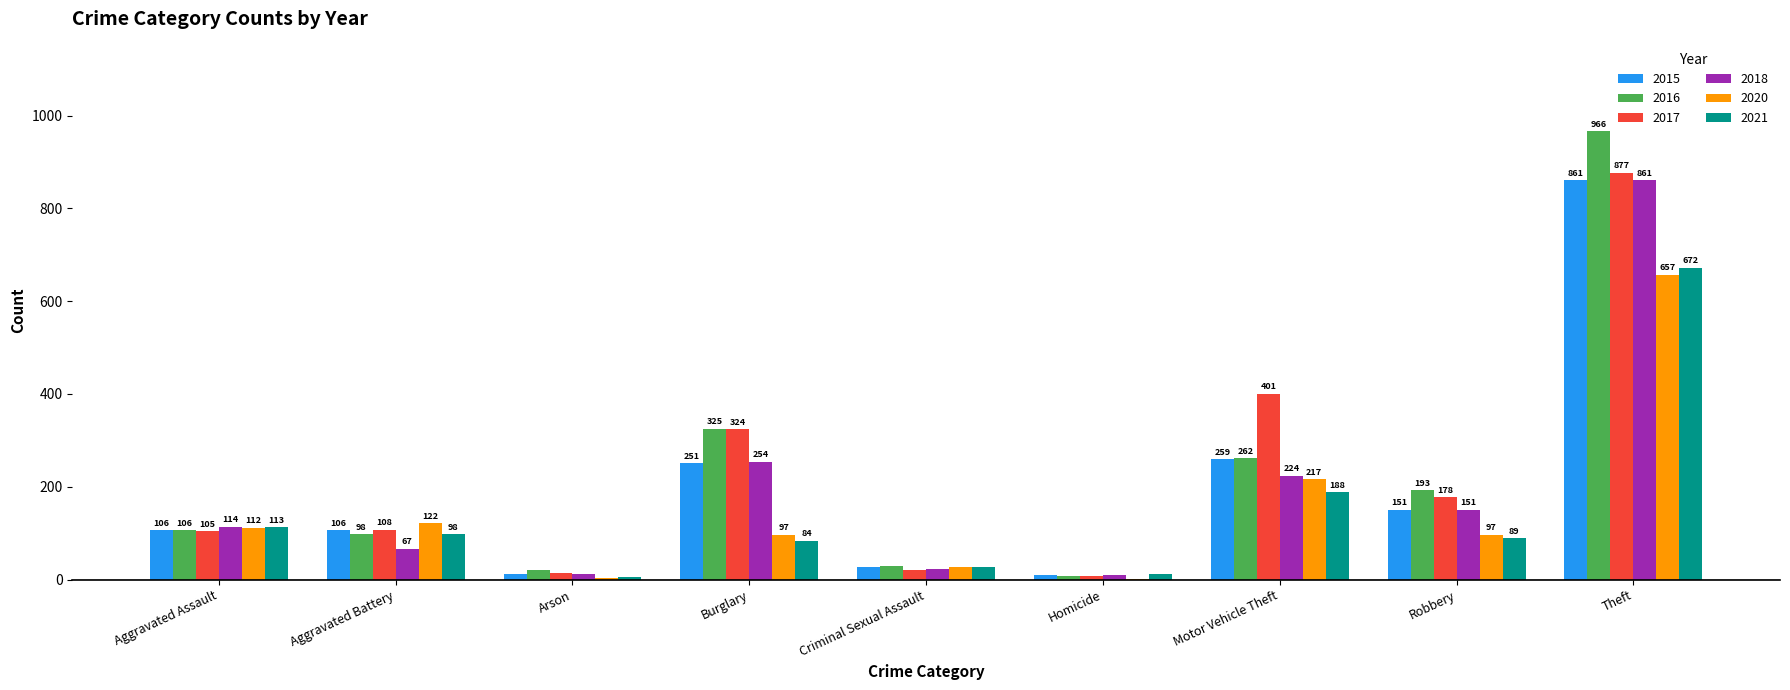

At which label is 2017 closest to 442?

Motor Vehicle Theft